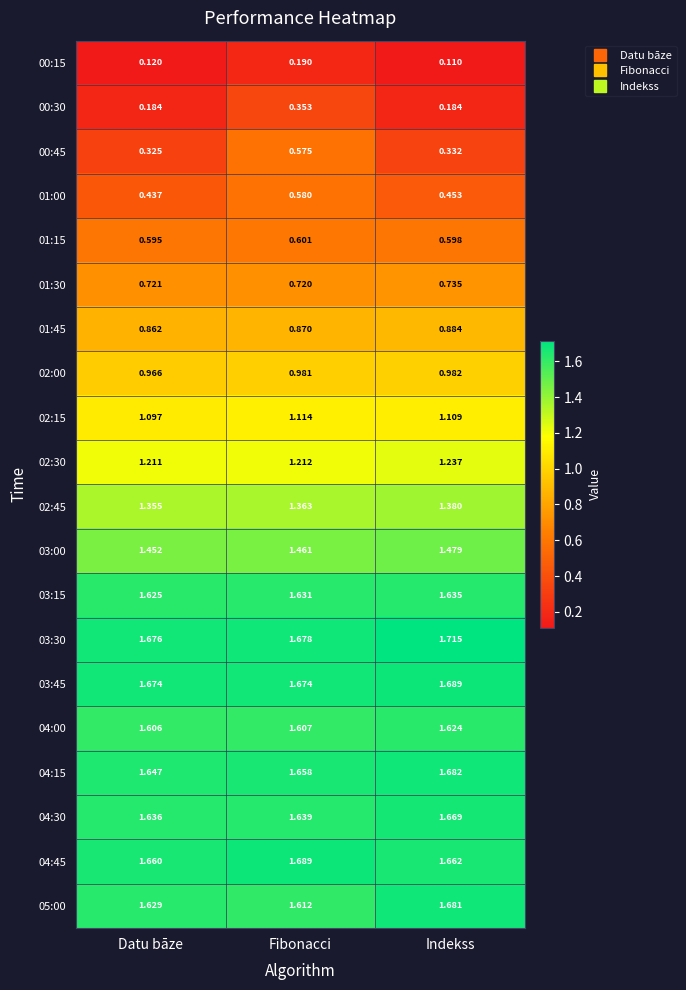

Which category has the highest value across all series?

Indekss